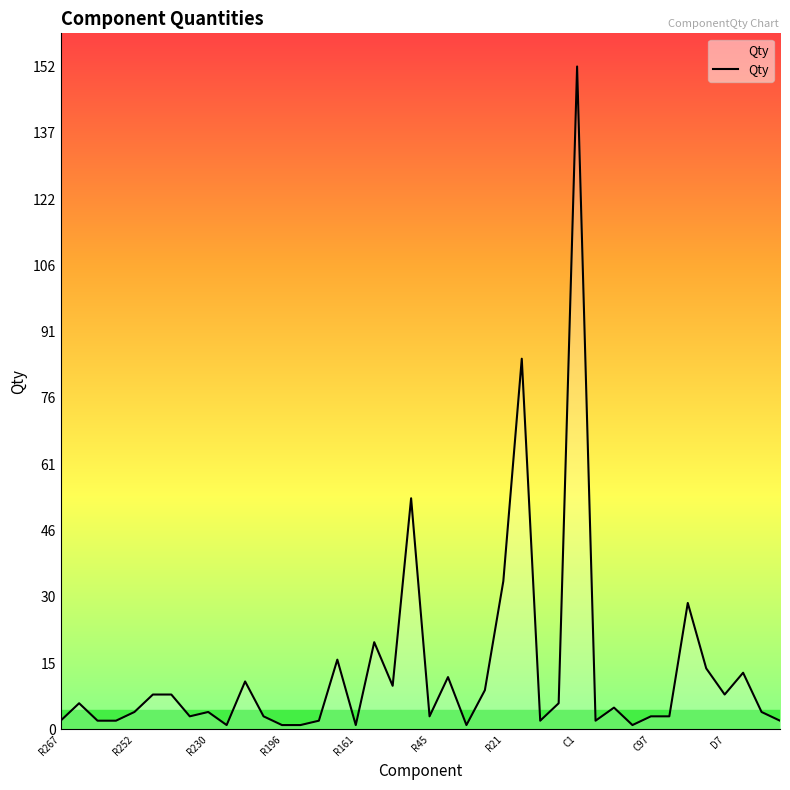

What is the difference between the maximum and minimum values?

151